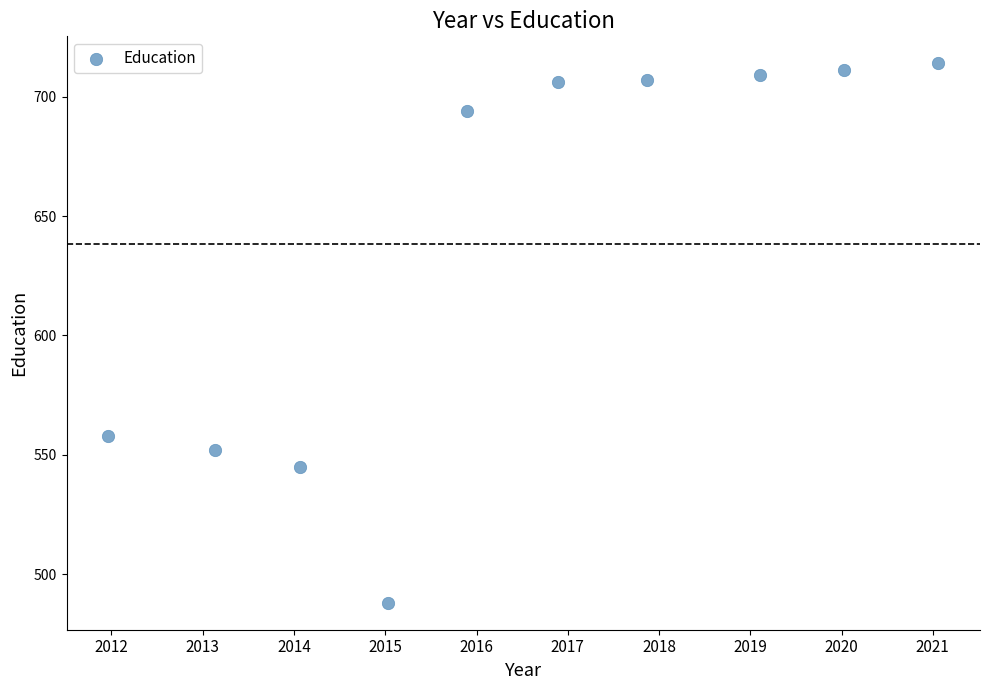

What Y value in the scatter plot is closest to 601?

558